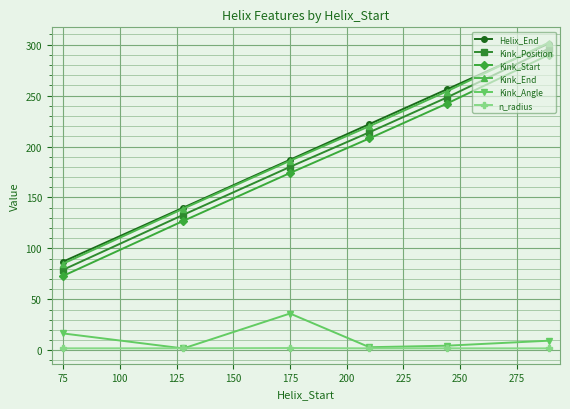

At how many categories does at least one series exceed 115?

5